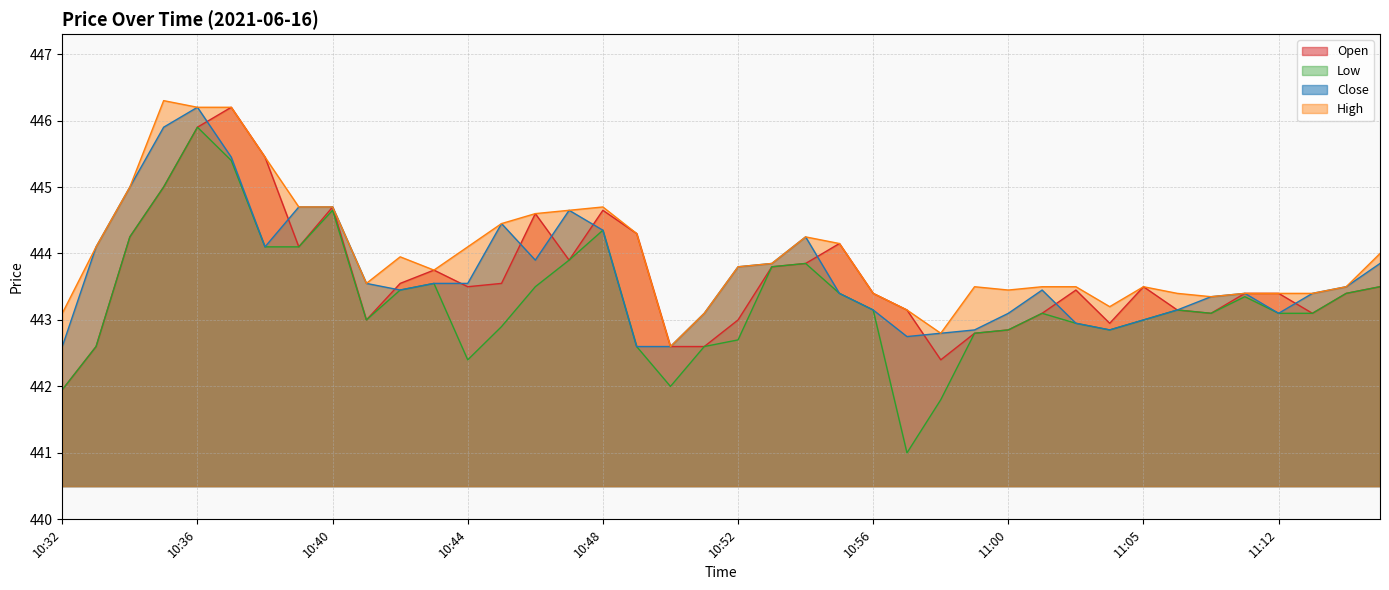

Read the Open value at 10:57.

443.1